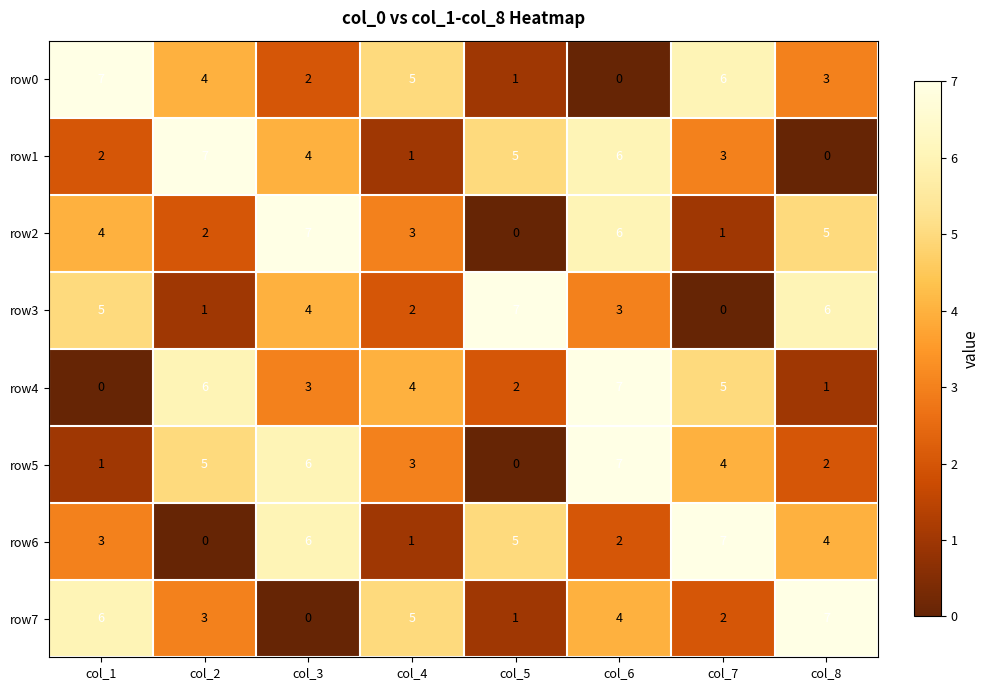

Is the value of row4 at col_6 greater than the value of row3 at col_3?

Yes